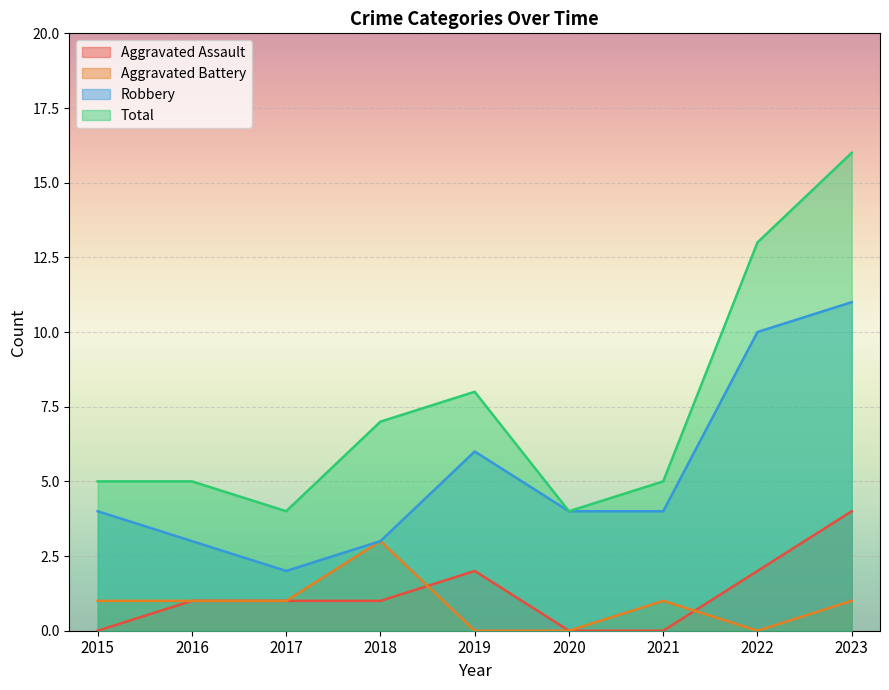

At which label does Robbery reach its peak?

2023